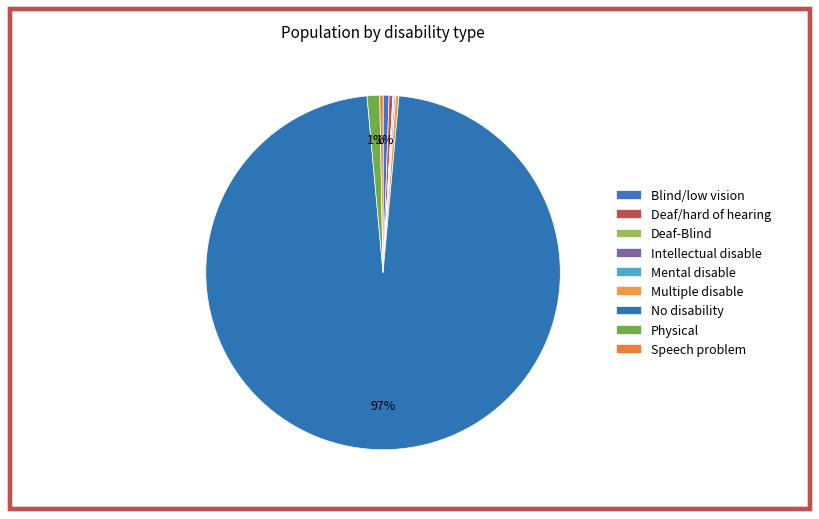

What is the change in value from Deaf-Blind to Mental disable?

+30